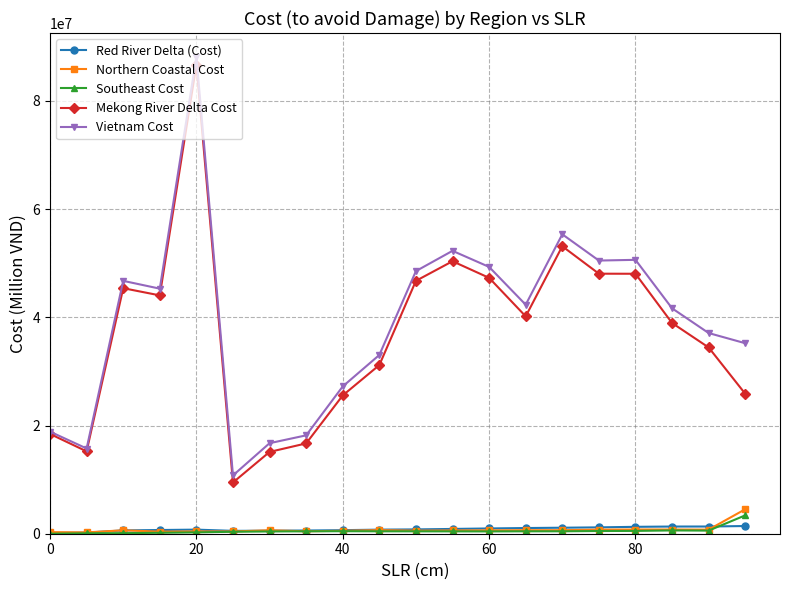

True or false: Mekong River Delta Cost has more than 1 points higher than both neighbors.

True